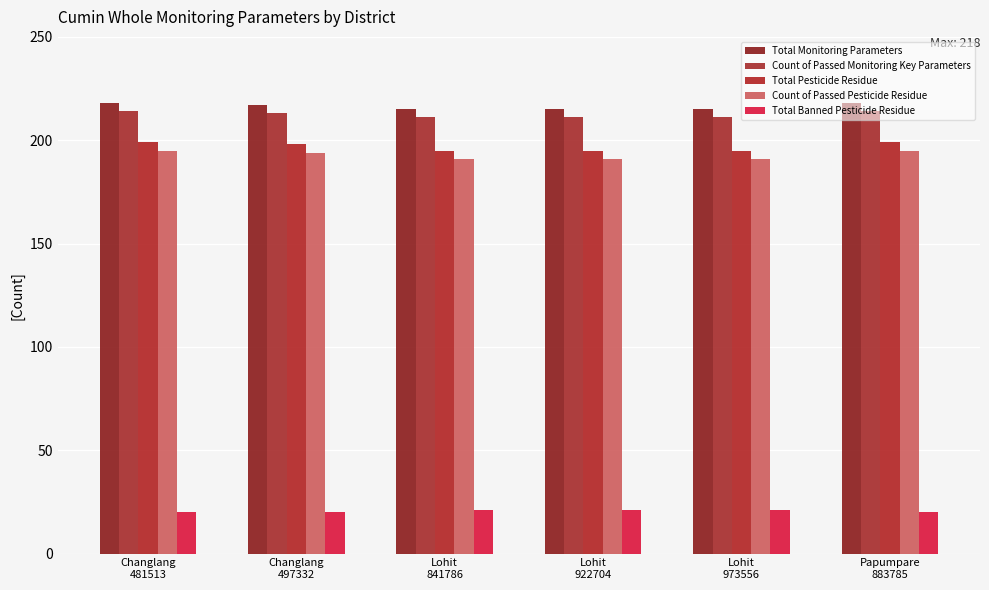

Reading left to right, extract all data points from this chart.

Total Monitoring Parameters: 218	217	215	215	215	218
Count of Passed Monitoring Key Parameters: 214	213	211	211	211	214
Total Pesticide Residue: 199	198	195	195	195	199
Count of Passed Pesticide Residue: 195	194	191	191	191	195
Total Banned Pesticide Residue: 20	20	21	21	21	20